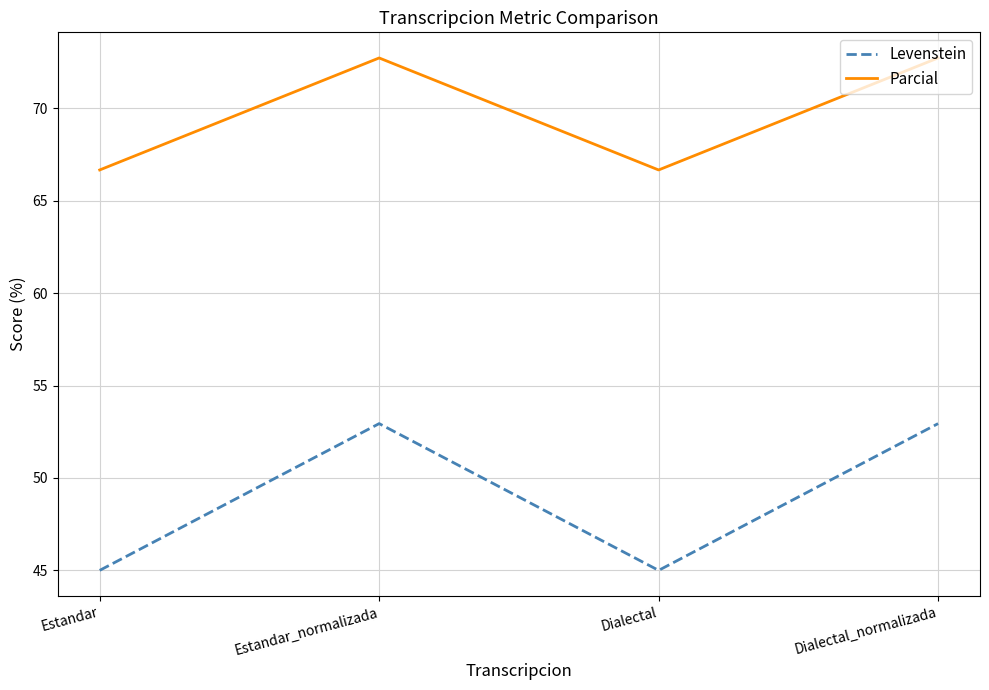

How many distinct data groups are displayed?

2